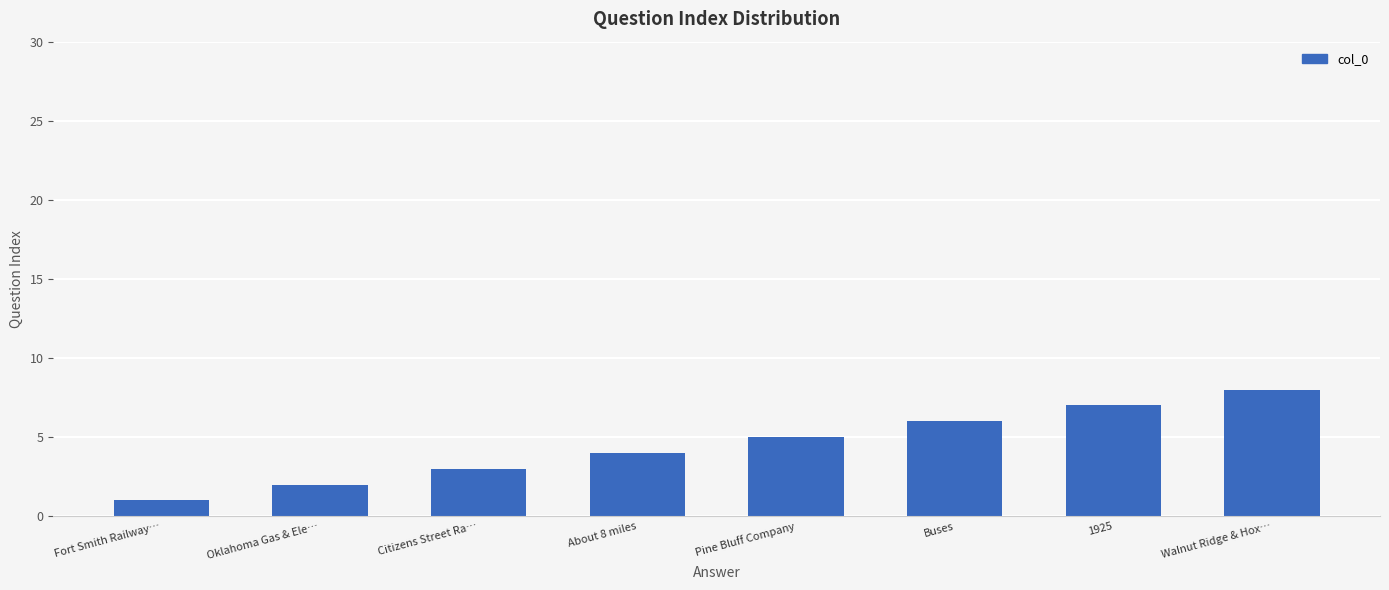

What is the change in value from Pine Bluff Company to Buses?

+1